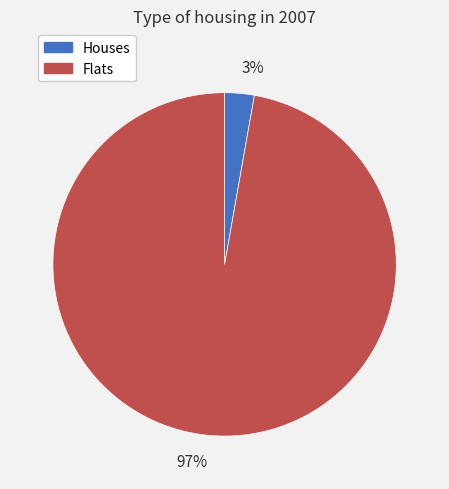

To the nearest percent, what is the difference between the largest and smallest slice percentages?

94%